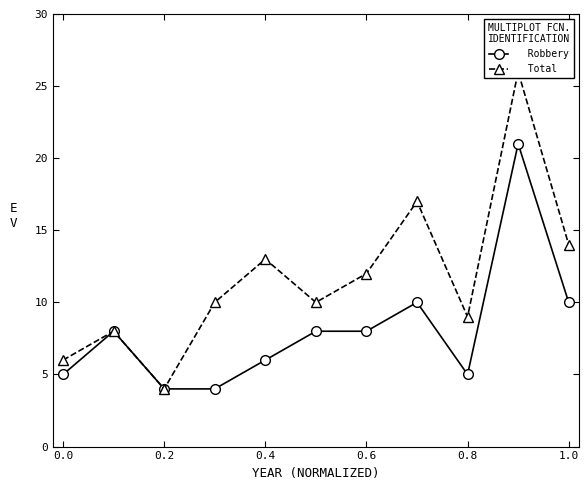

What is the minimum value for   Robbery?

4